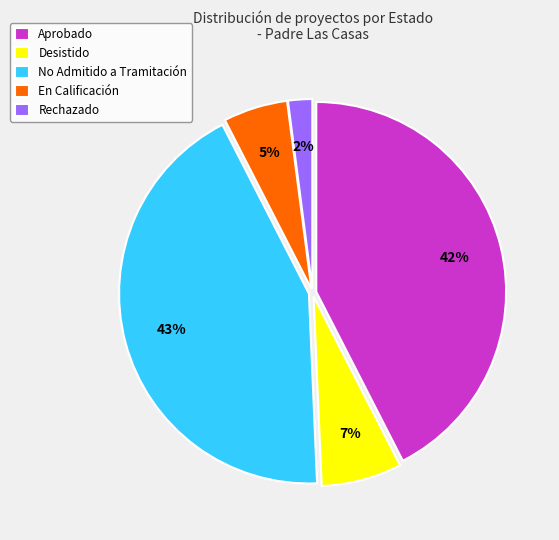

To the nearest percent, what is the difference between the largest and smallest slice percentages?

41%